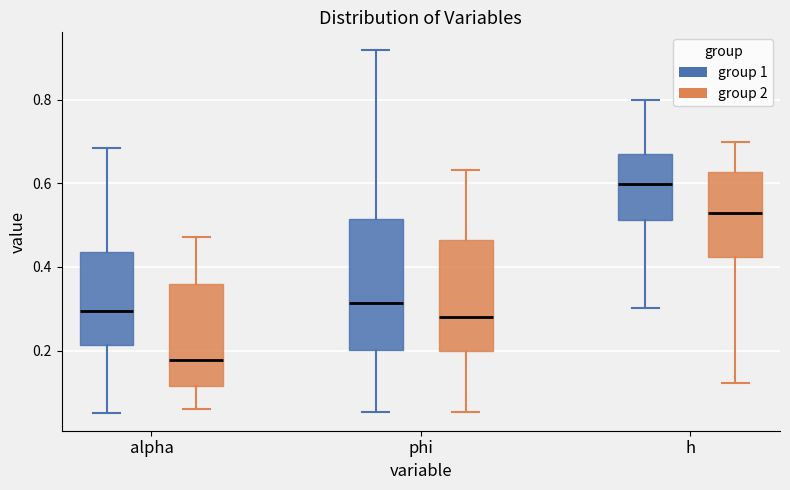

Where is the lower edge of the box for phi (group 2) on the y-axis? The values are not printed on the chart, so give them approximately, as read against the axis.

0.20